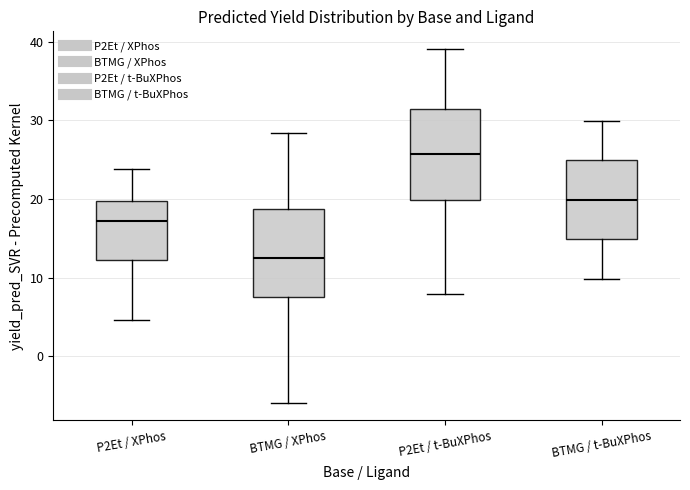

Reading left to right, transcribe this box plot: for each box, give where its median line is, the range the box spans, and where its two whiskers end, as read against the y-axis. The values are not printed on the chart, so give them approximately, as read against the axis.

P2Et / XPhos: median 17, box 12 to 20, whiskers 5 to 24
BTMG / XPhos: median 13, box 8 to 19, whiskers -6 to 28
P2Et / t-BuXPhos: median 26, box 20 to 31, whiskers 8 to 39
BTMG / t-BuXPhos: median 20, box 15 to 25, whiskers 10 to 30